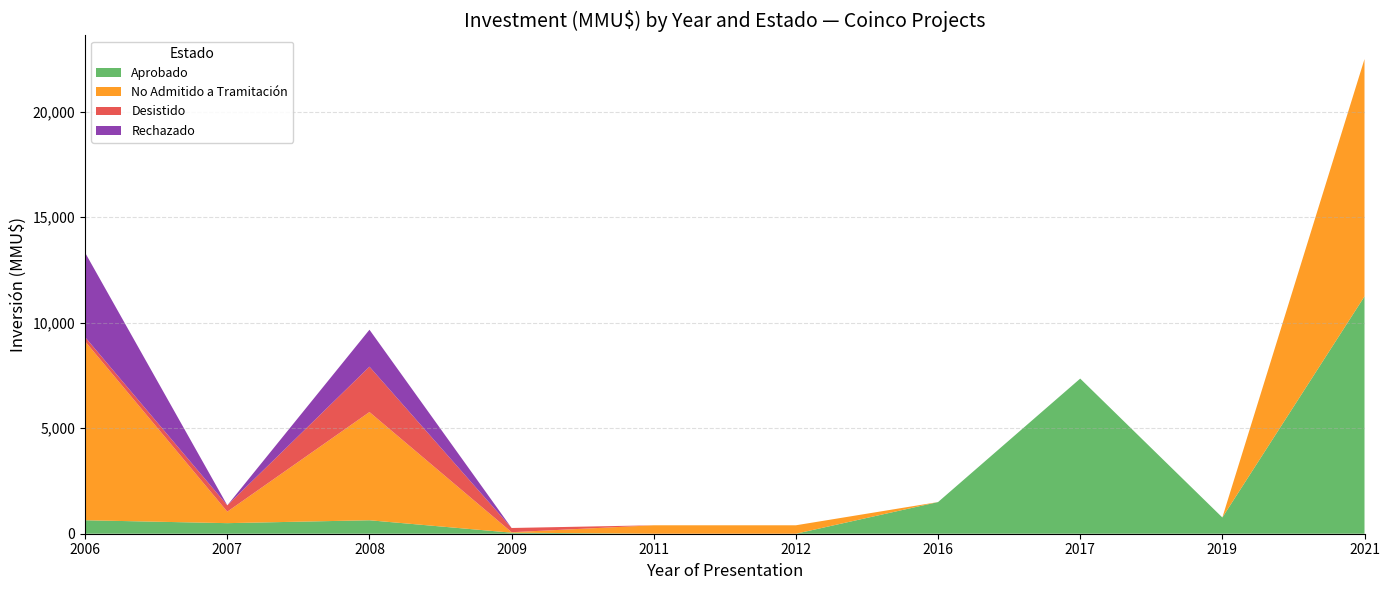

Reading right to left, transcribe all the data shown in this chart.

Aprobado: 2021=11244	2019=770	2017=7350	2016=1500	2012=0	2011=0	2009=50	2008=638	2007=501	2006=638
No Admitido a Tramitación: 2021=11244	2019=0	2017=0	2016=0	2012=400	2011=400	2009=22	2008=5127	2007=544	2006=8472
Desistido: 2021=0	2019=0	2017=0	2016=0	2012=0	2011=0	2009=200	2008=2150	2007=300	2006=200
Rechazado: 2021=0	2019=0	2017=0	2016=0	2012=0	2011=0	2009=0	2008=1750	2007=0	2006=4000